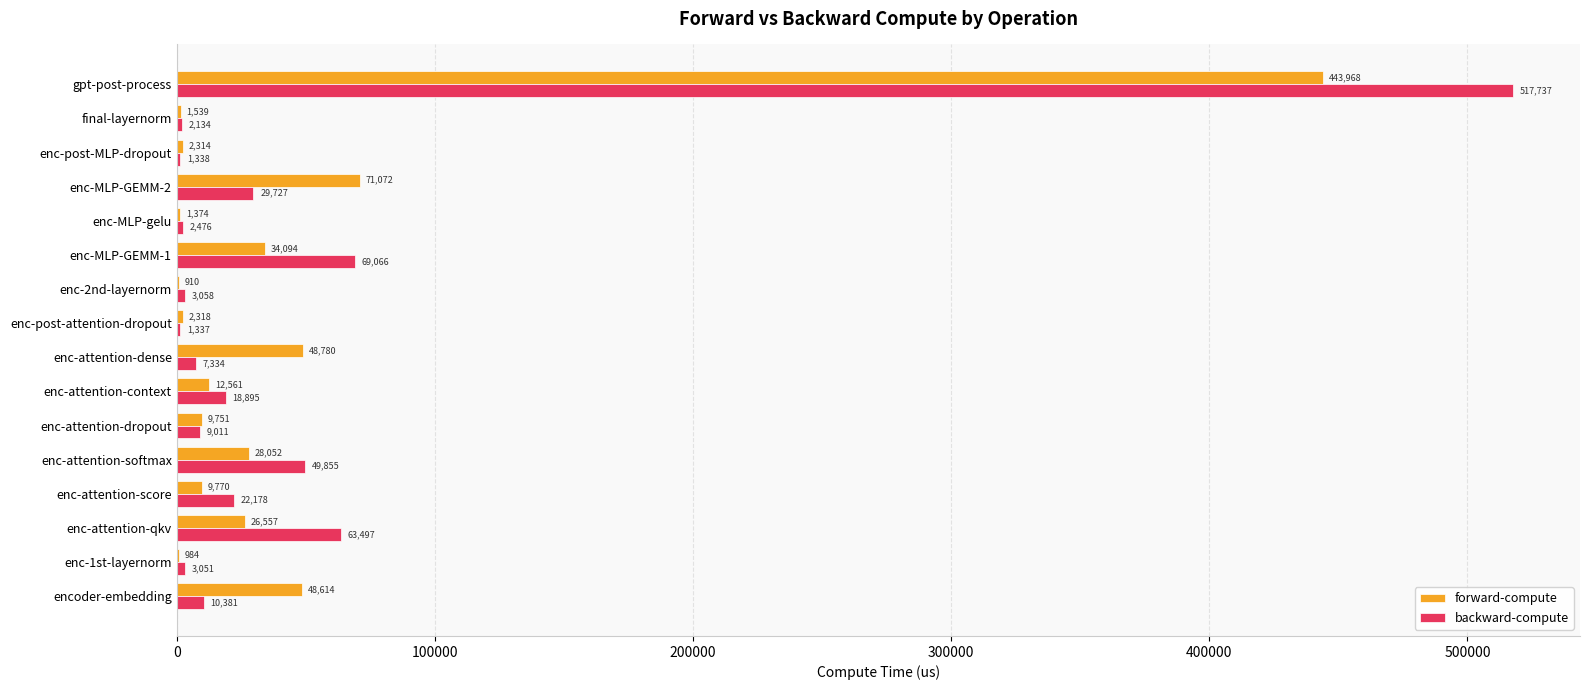

True or false: forward-compute has a value of 1374.4 at enc-MLP-gelu.

True